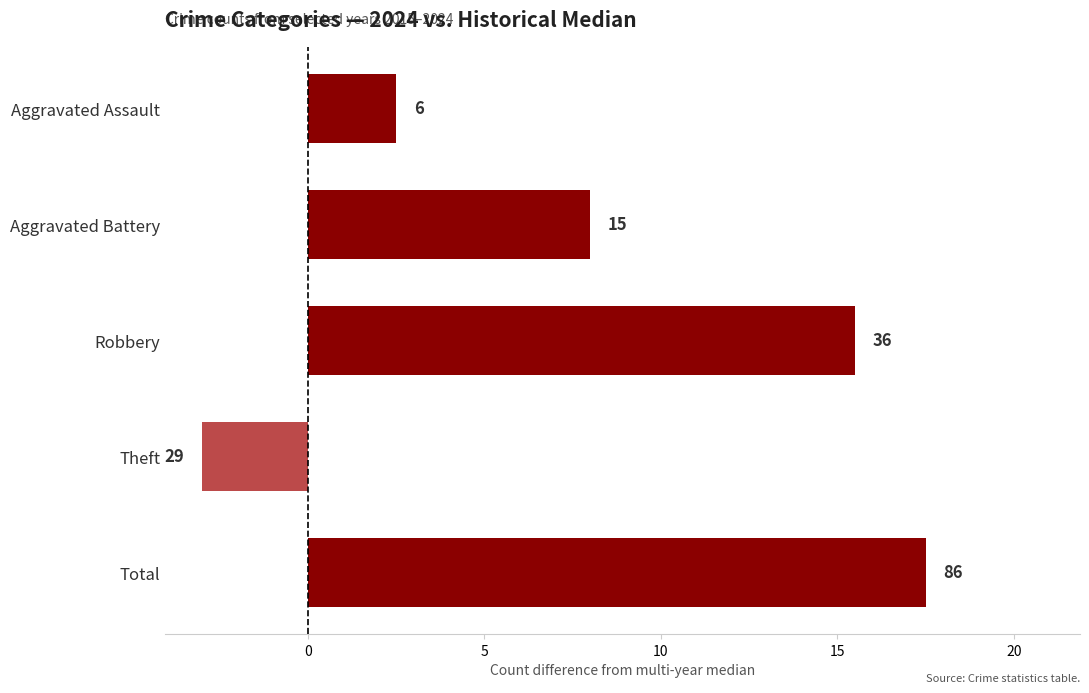

How many bars are there in total?

5